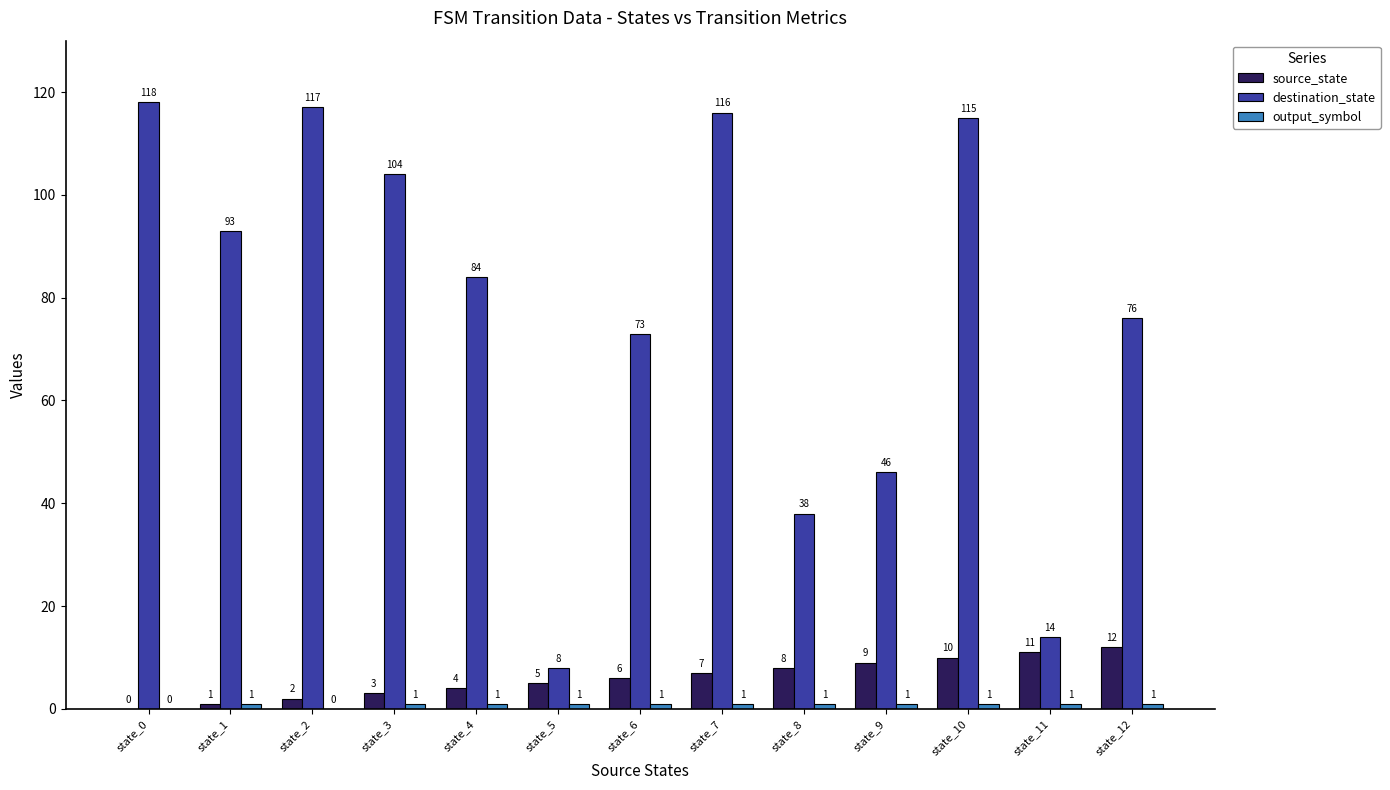

Where does the destination_state series first go above 84?

state_0